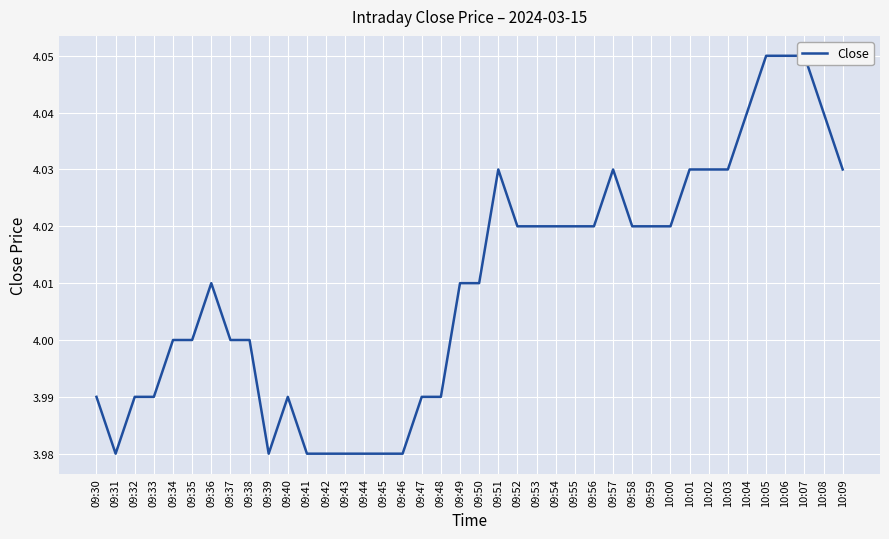

True or false: the data has more than 2 interior local peaks.

True